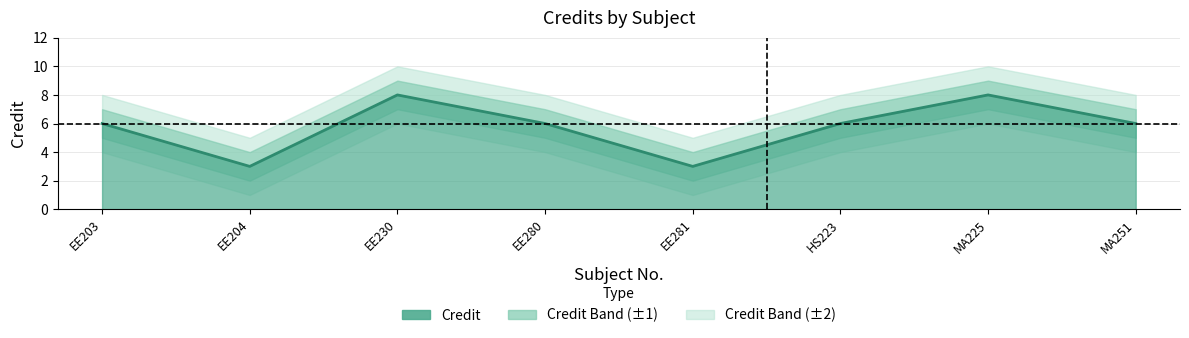

What is the sum of all Credit values?

46